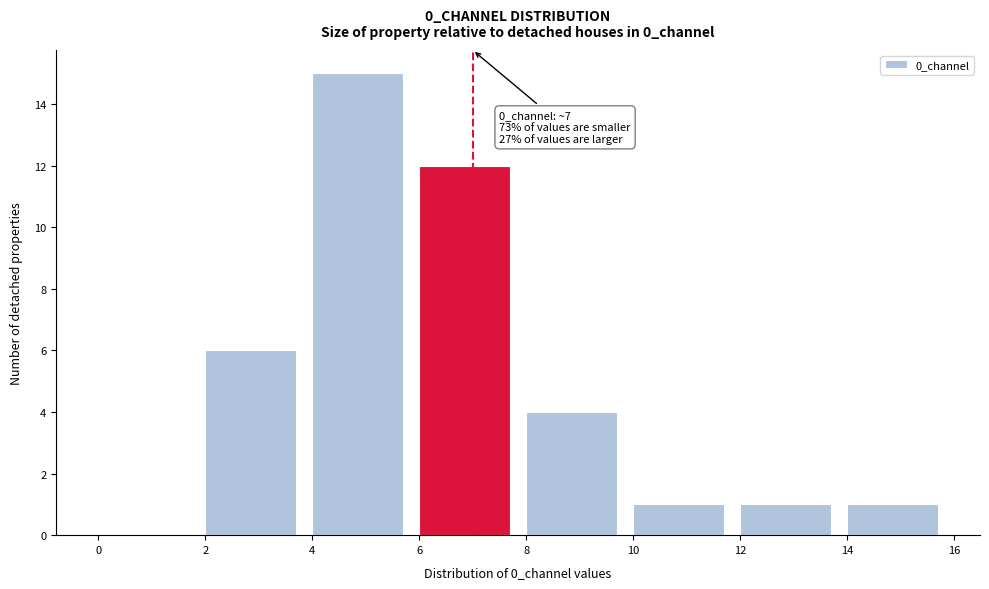

Over which range of the x-axis is the bar tallest?

4 to 6